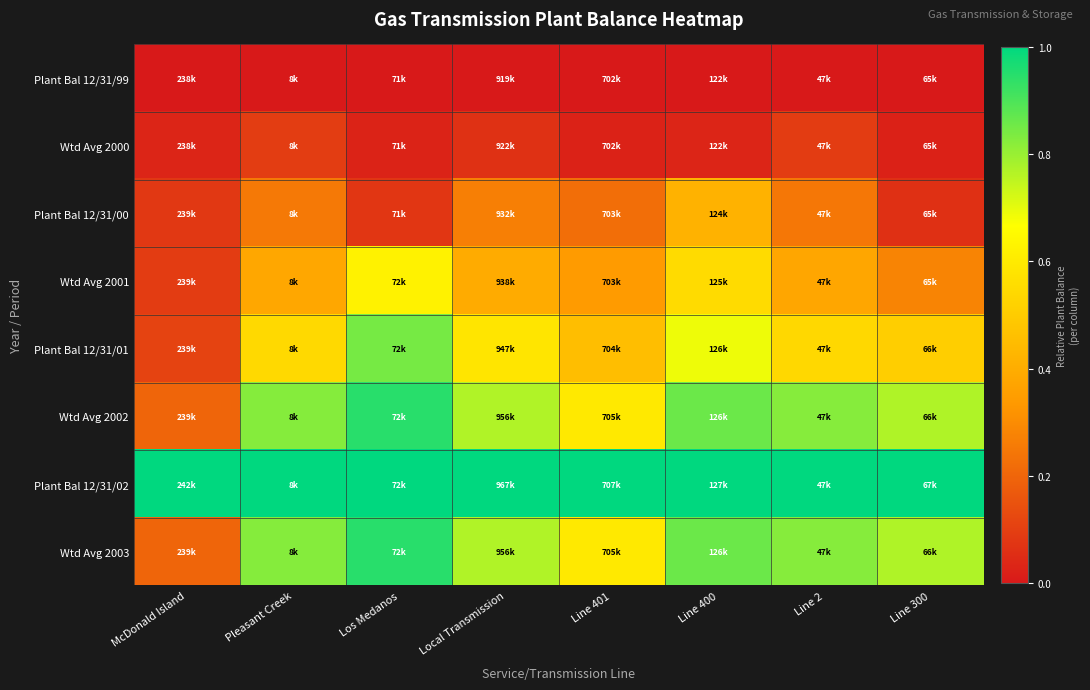

What is the total value across all series at Line 400?

4.4